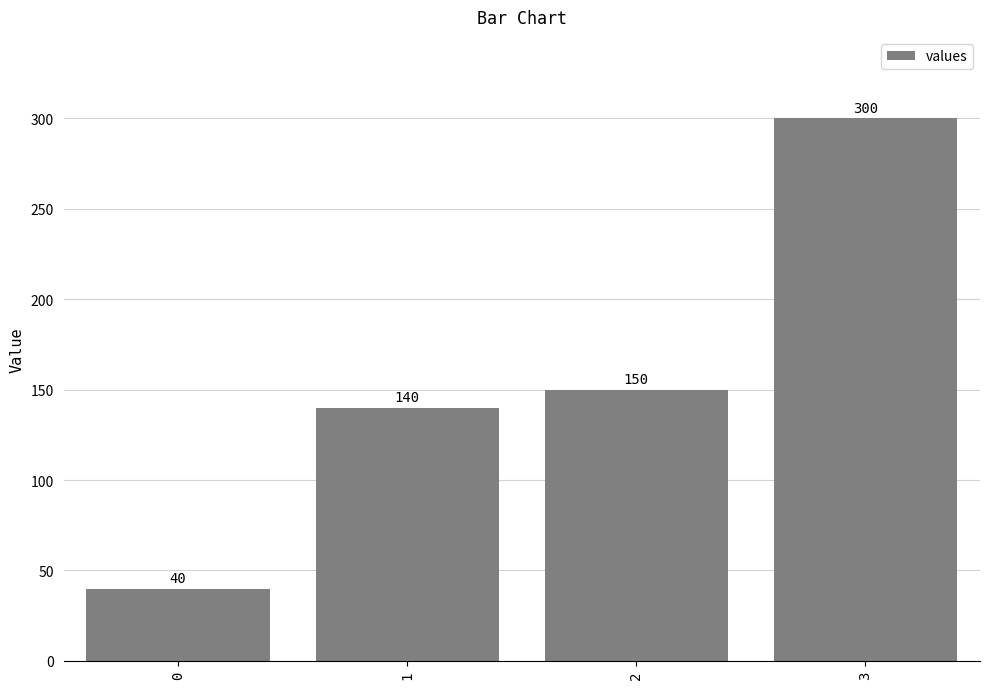

Reading left to right, transcribe all the data shown in this chart.

0=40	1=140	2=150	3=300